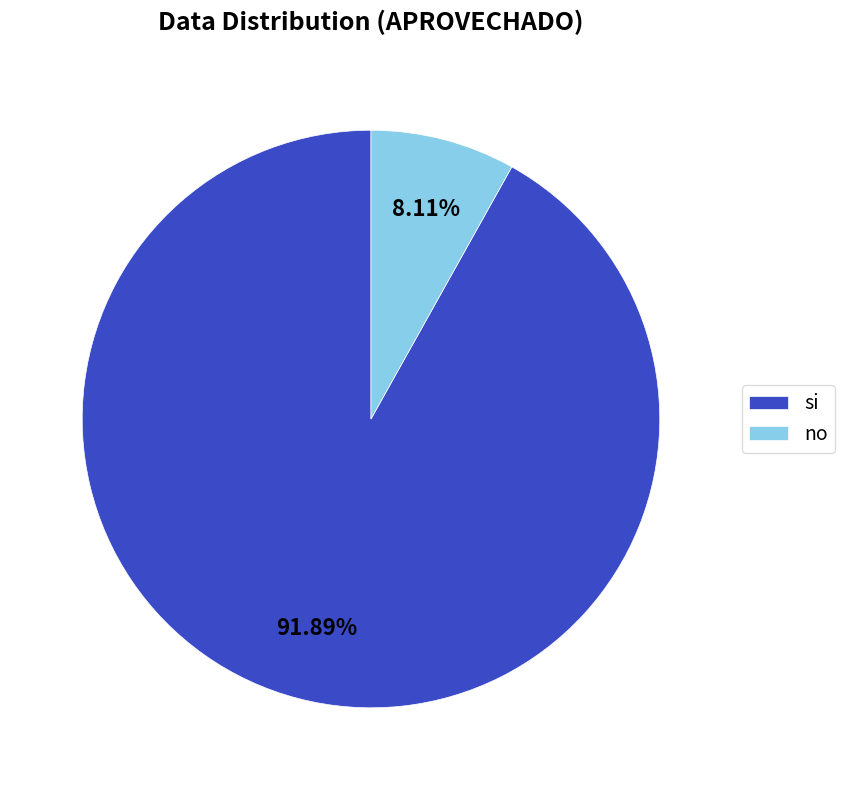

What is the smallest slice in the pie chart?

no